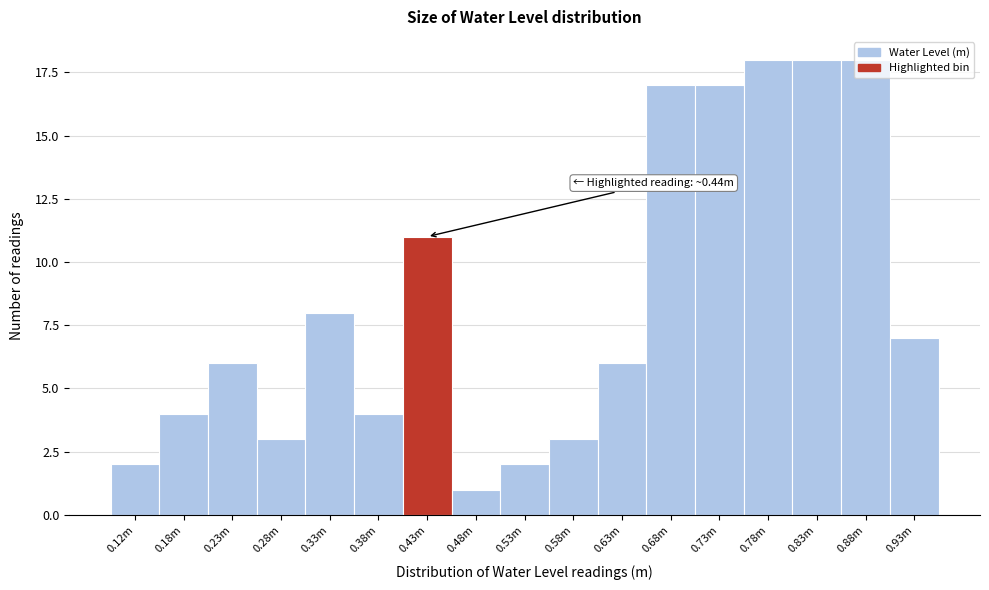

What is the change in value from 0.28m to 0.68m?

+14